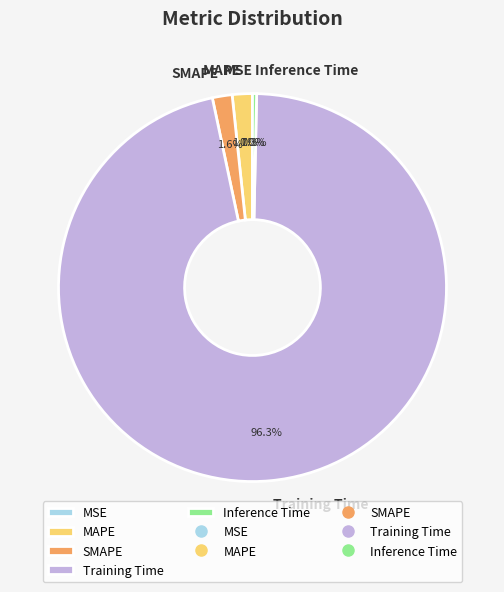

What is the largest slice in the pie chart?

Training Time